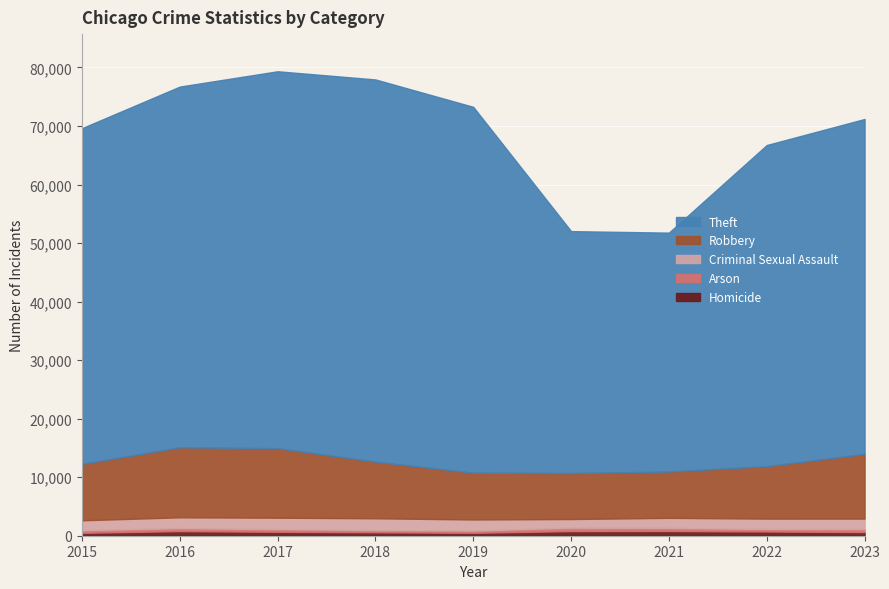

Reading right to left, transcribe all the data shown in this chart.

Homicide: 624	722	804	787	499	588	672	786	496
Arson: 510	422	529	588	376	373	444	515	448
Criminal Sexual Assault: 1793	1781	1721	1478	1905	2019	1965	1846	1691
Robbery: 11055	8963	7918	7855	7995	9681	11880	11960	9638
Theft: 57211	54858	40807	41328	62493	65288	64386	61622	57350